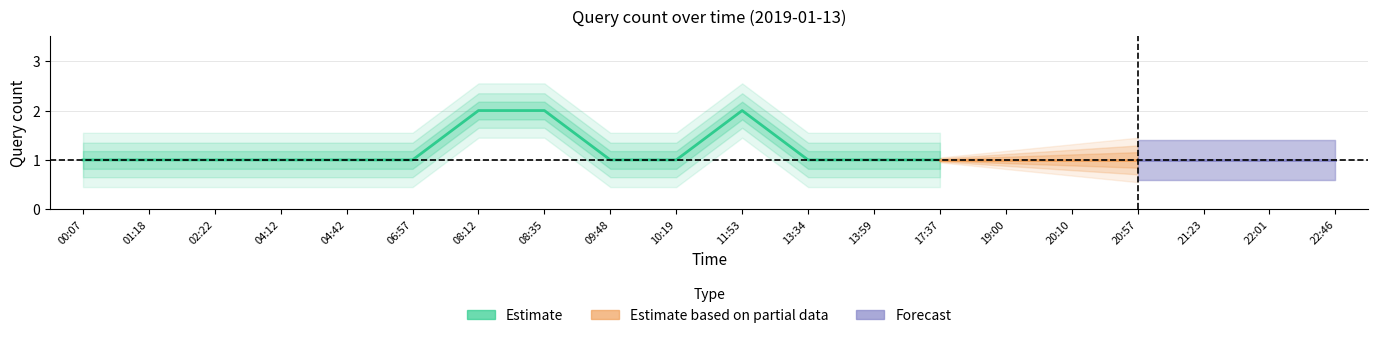

Reading left to right, transcribe all the data shown in this chart.

00:07=1	01:18=1	02:22=1	04:12=1	04:42=1	06:57=1	08:12=2	08:35=2	09:48=1	10:19=1	11:53=2	13:34=1	13:59=1	17:37=1	19:00=1	20:10=1	20:57=1	21:23=1	22:01=1	22:46=1